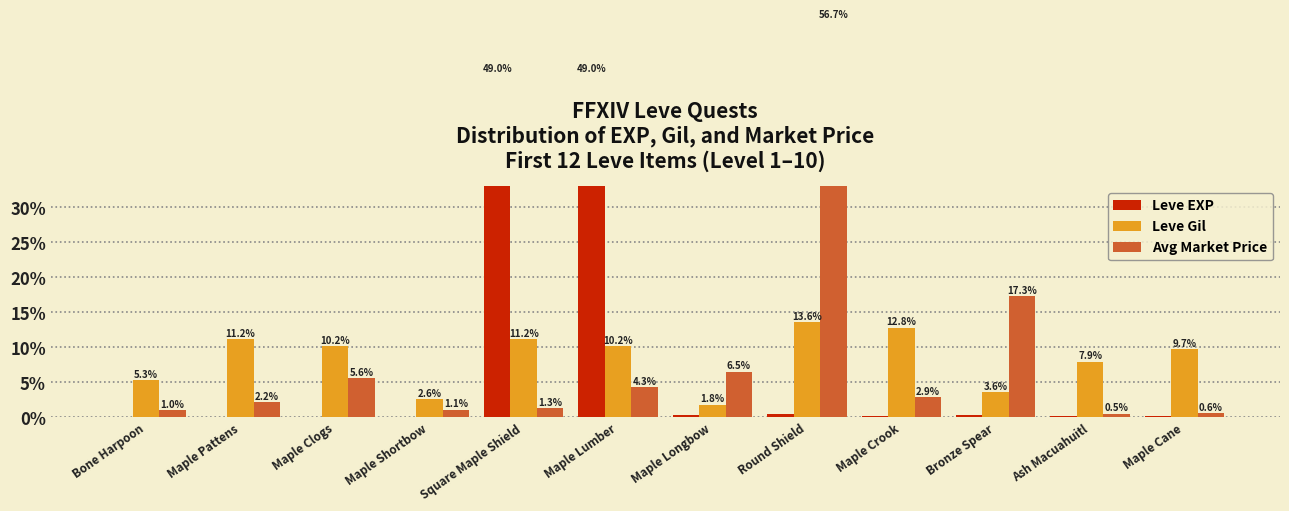

Which series changed the most between Bone Harpoon and Square Maple Shield?

Leve EXP